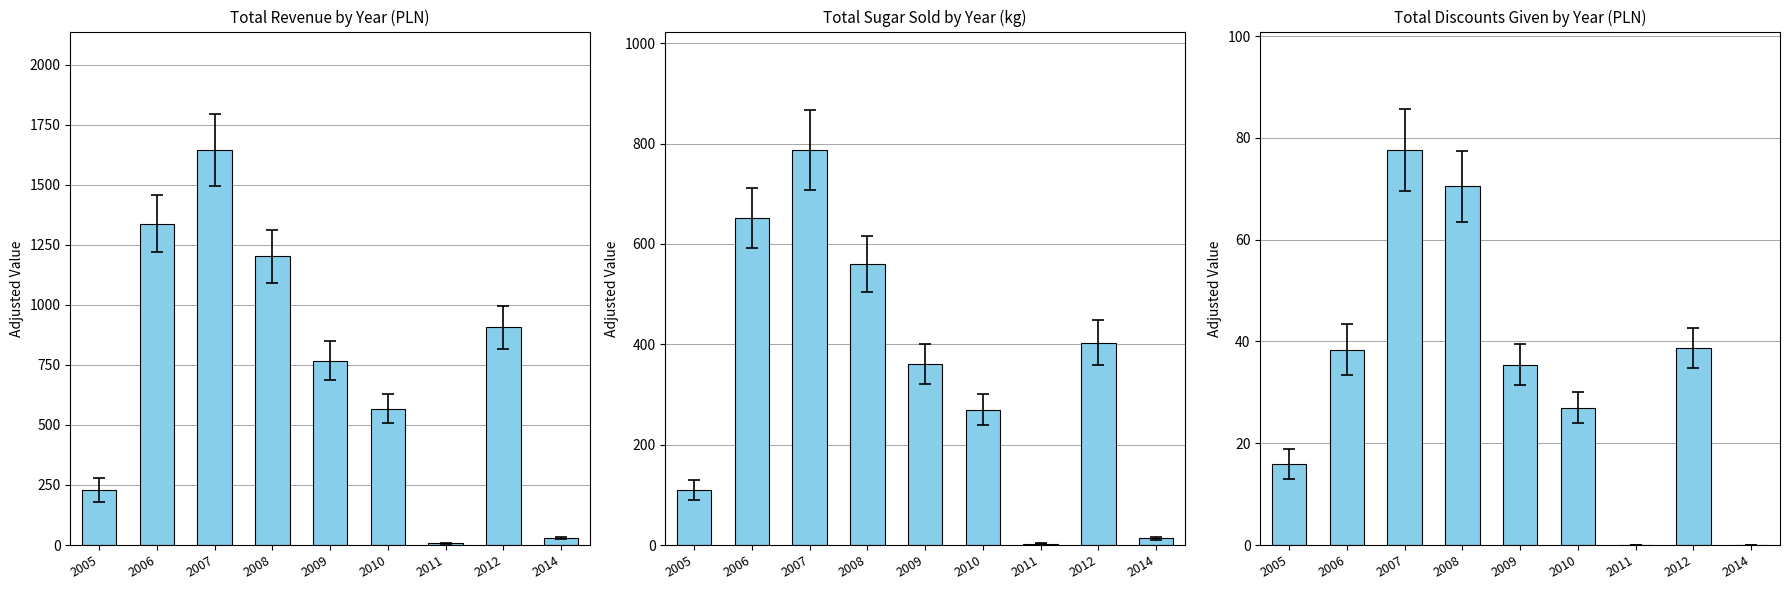

What is the spread (max minus min) of values at 2009?

732.8